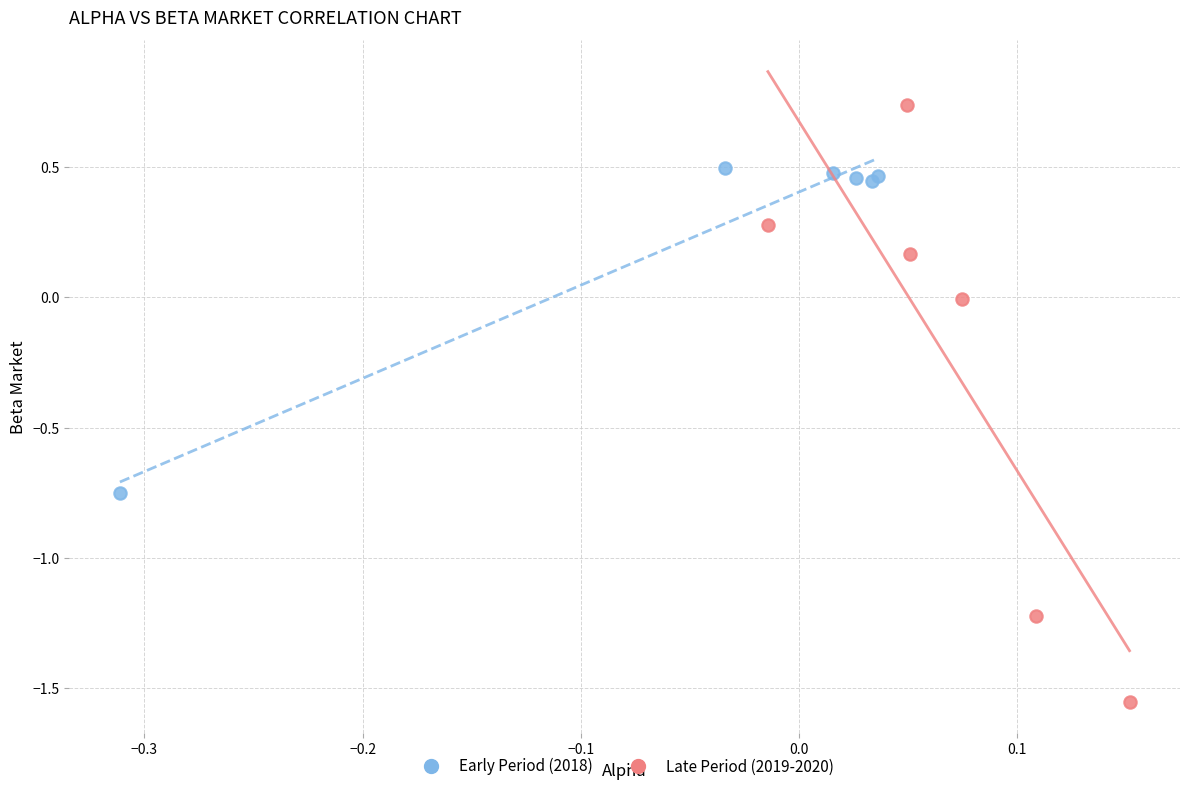

Which series reaches the minimum Y coordinate?

Late Period (2019-2020)